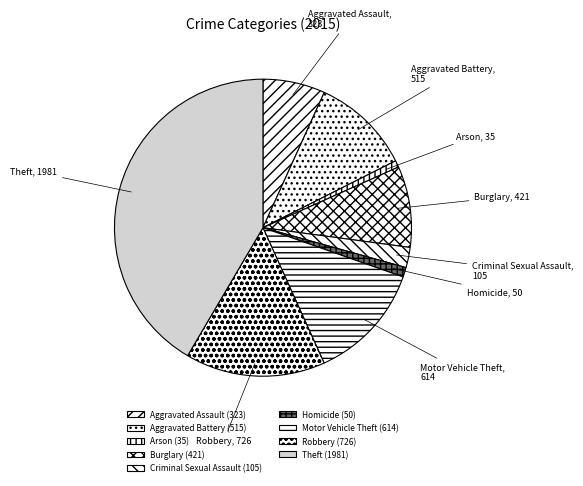

Between Theft and Homicide, which is larger?

Theft